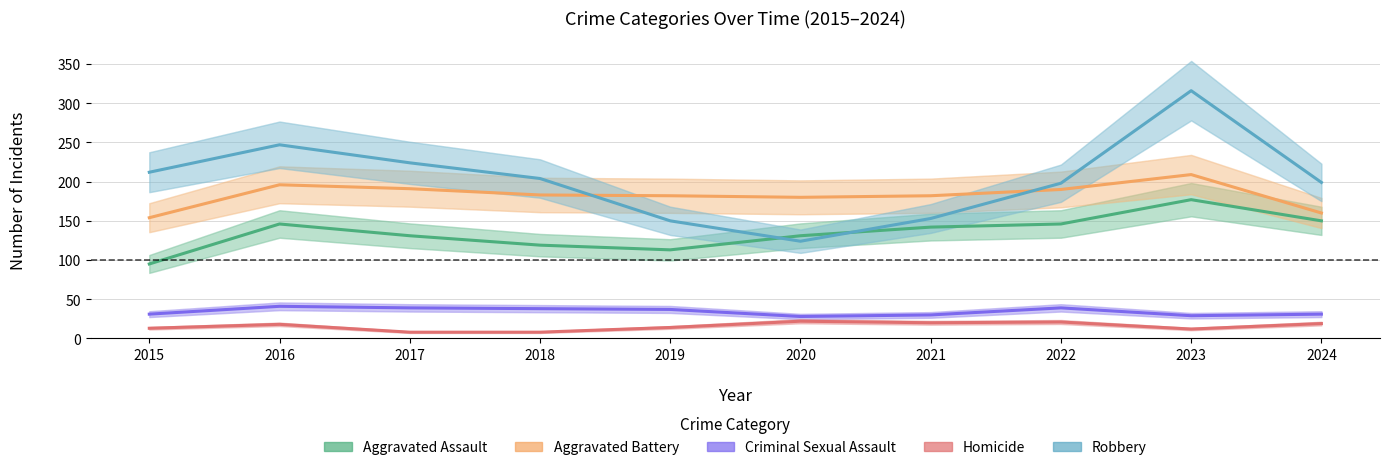

Rank the series at 2020 from highest to lowest value.

Aggravated Battery, Aggravated Assault, Robbery, Criminal Sexual Assault, Homicide